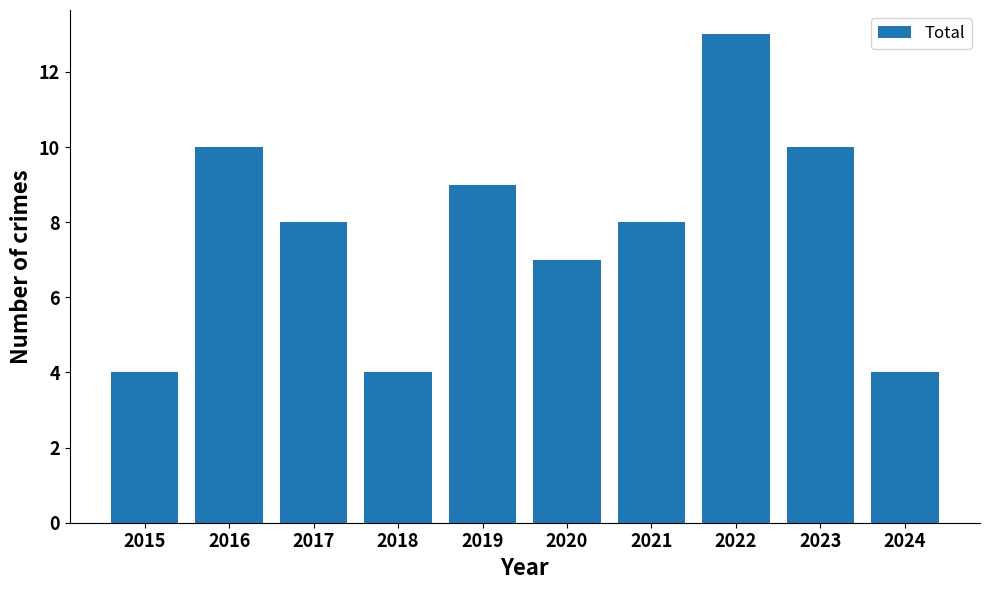

What is the difference between the values at 2022 and 2020?

6